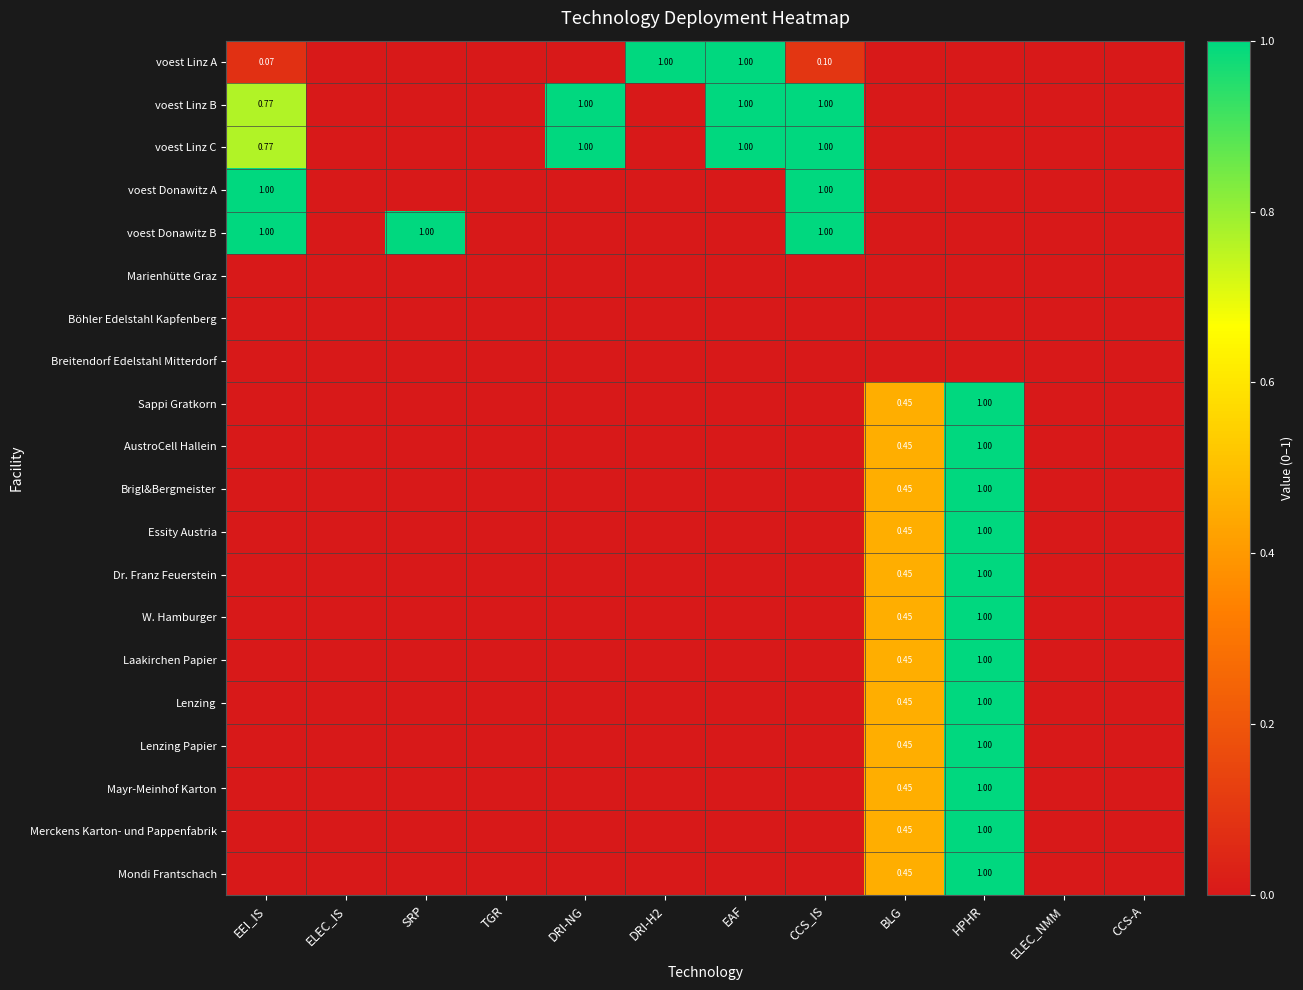

What is the difference between the voest Linz A values at DRI-H2 and SRP?

1.0